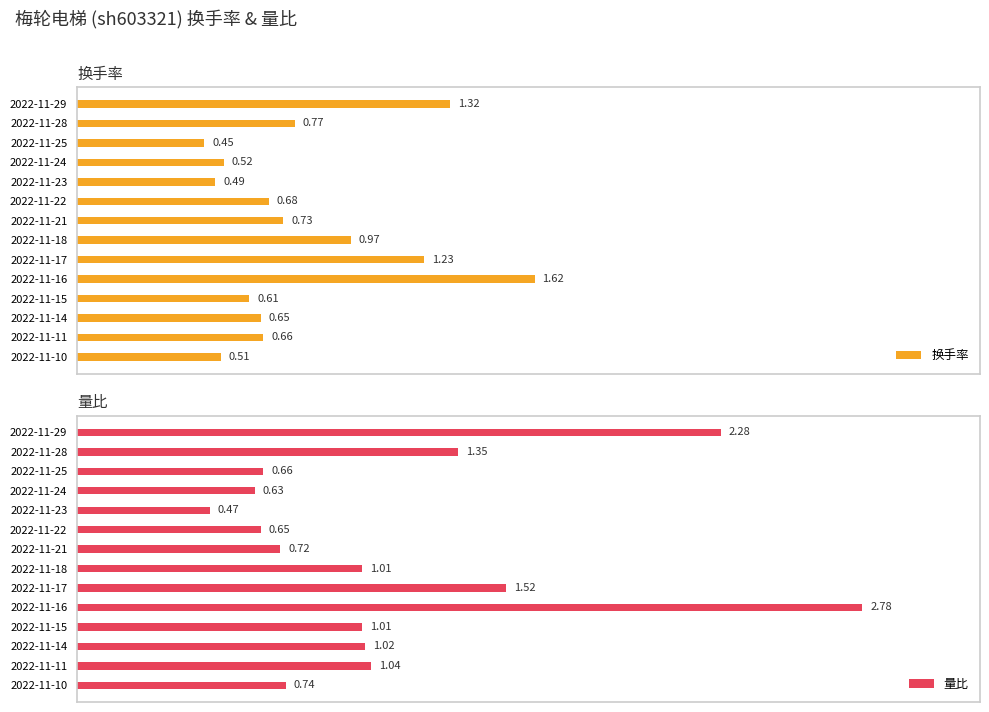

At which category is the sum across all series the highest?

9